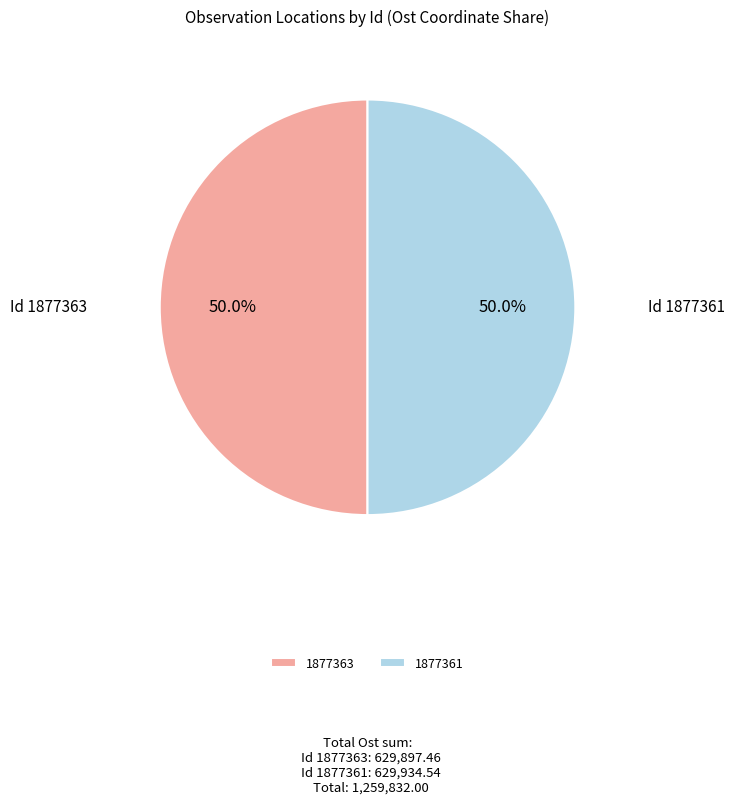

Approximately how many times larger is the value at 1877363 compared to 1877361?

1.0